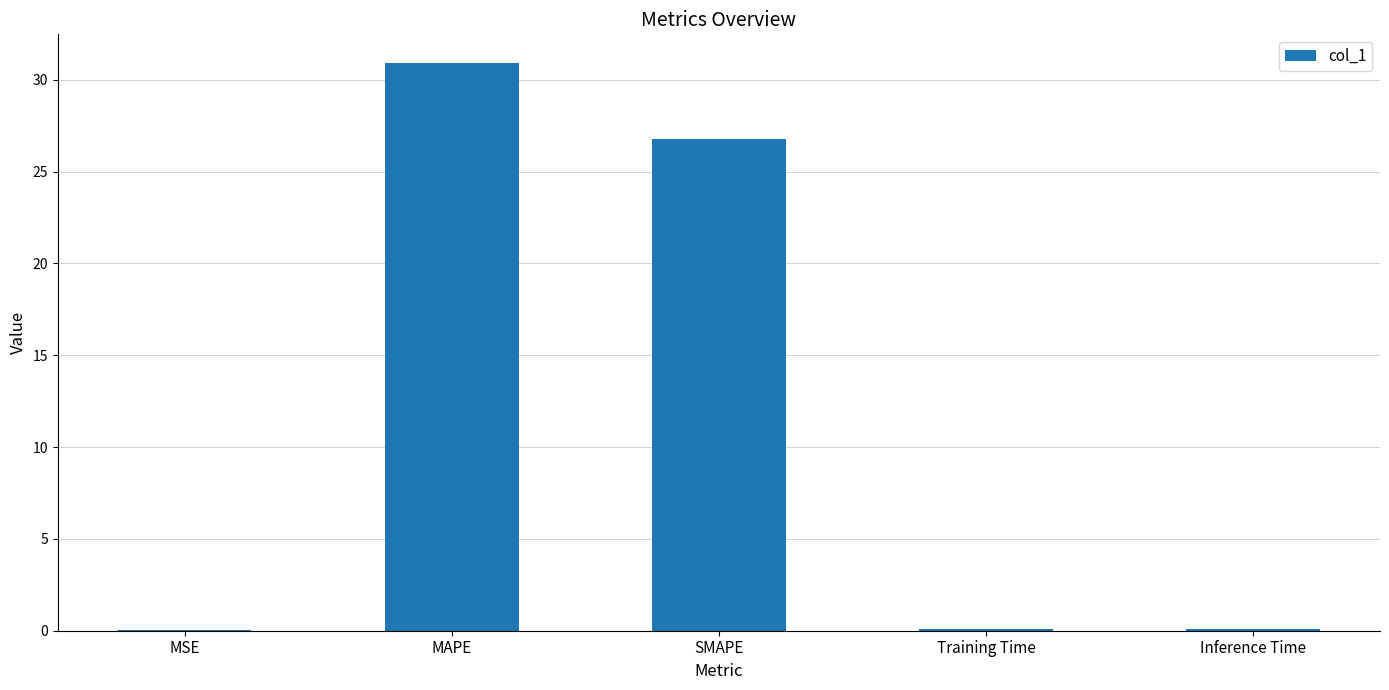

Read the value at SMAPE.

26.8